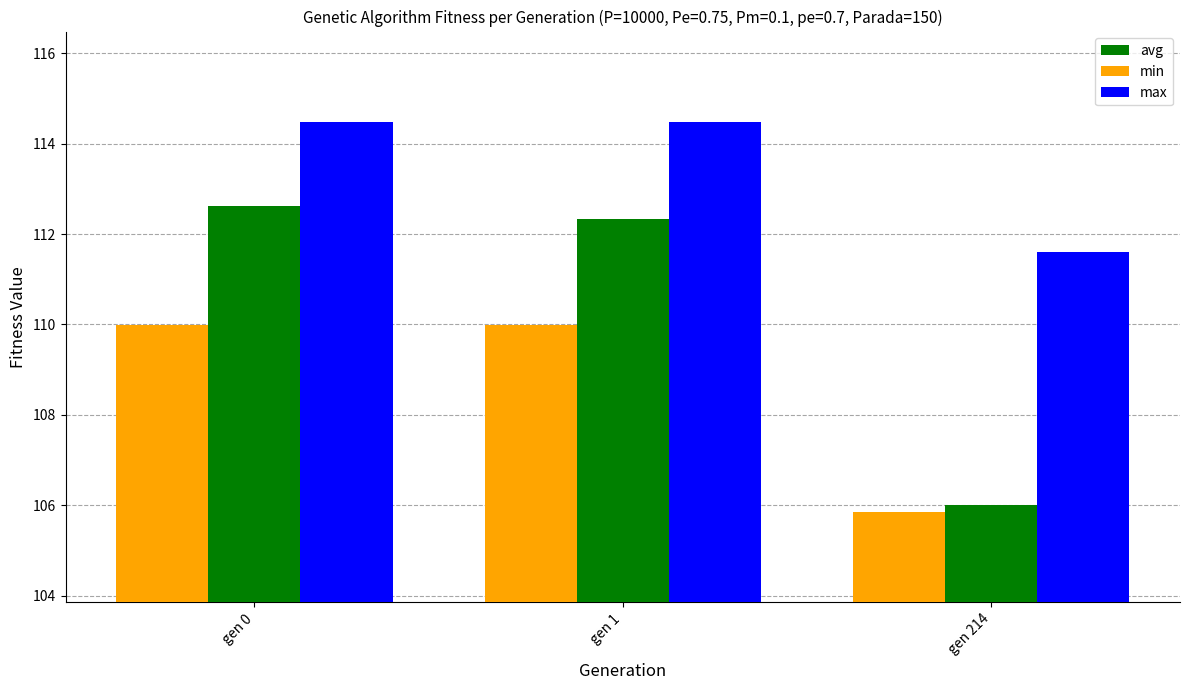

At which label is min closest to 107?

gen 214